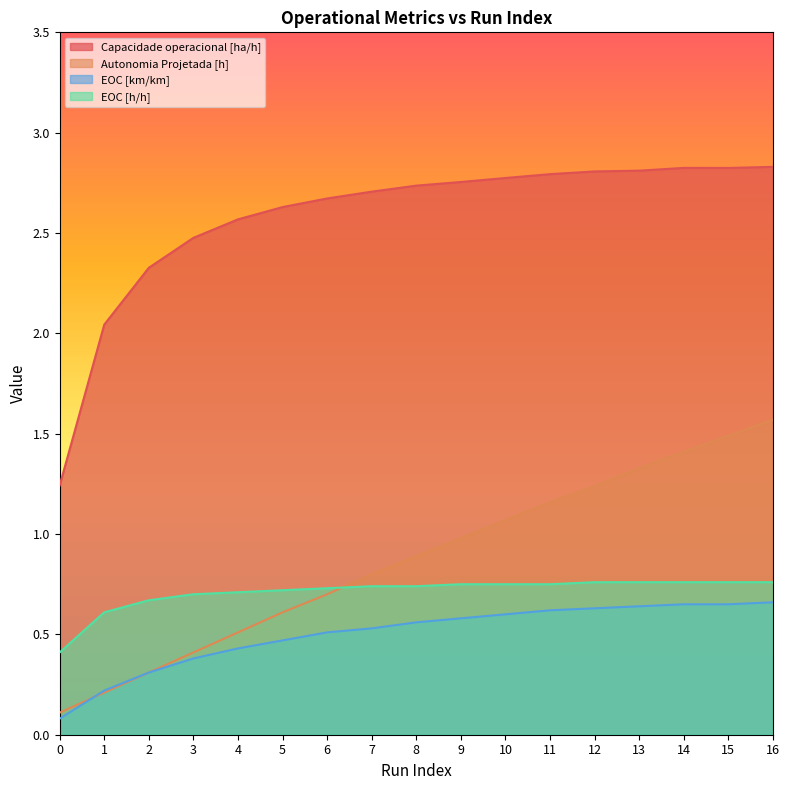

At which category does Capacidade operacional [ha/h] reach its first local valley?

15